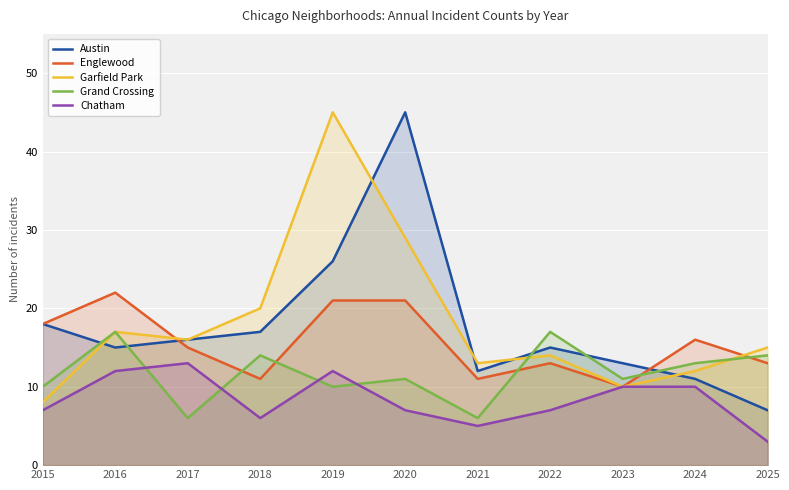

What is the sum of the Austin values at 2023 and 2024?

24